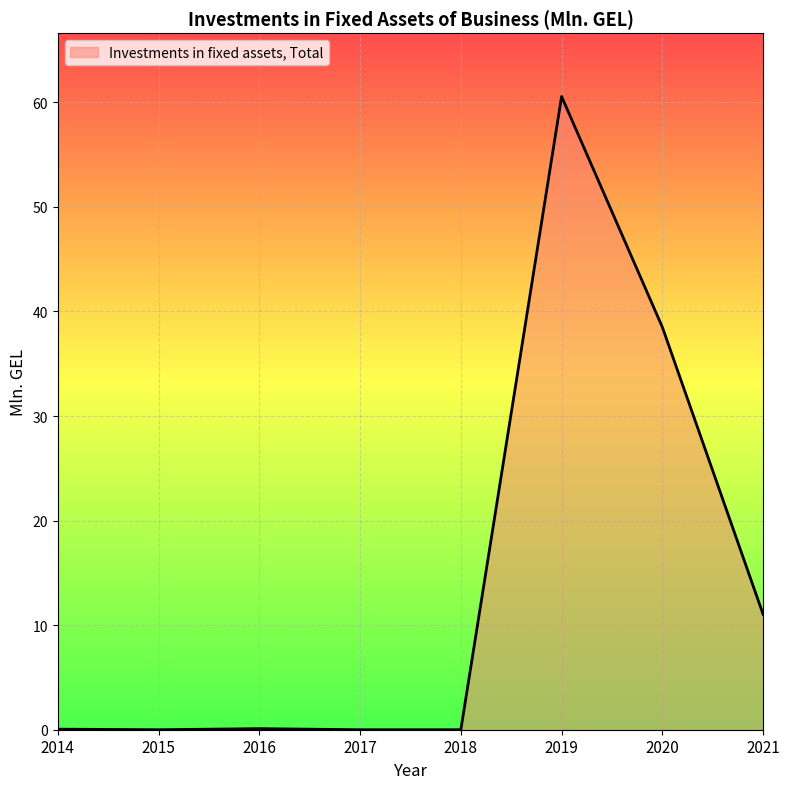

The value at 2018 is 0.0. True or false?

True